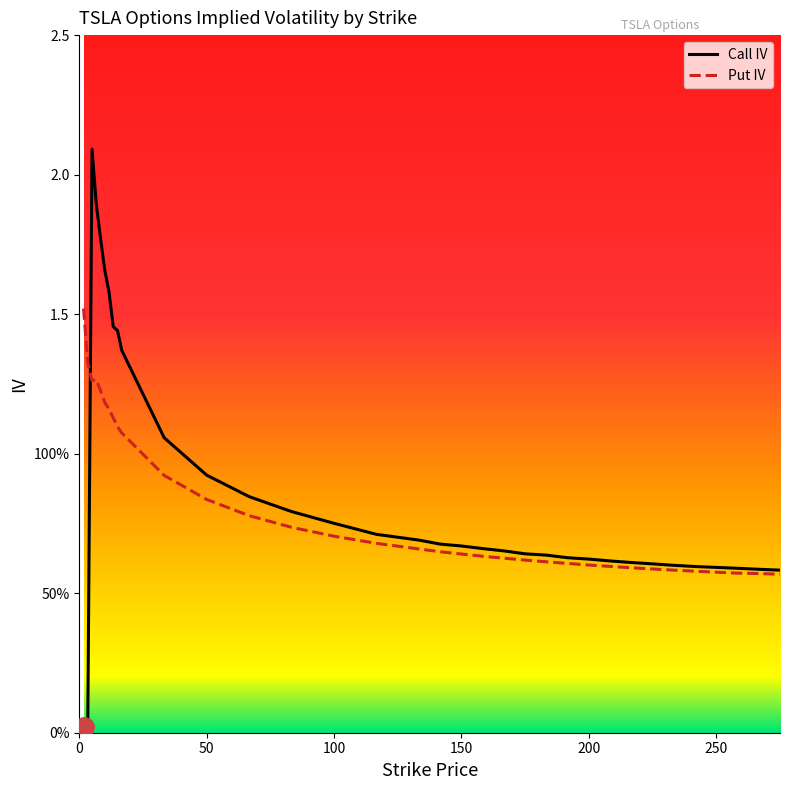

Which category has the highest value in the Call IV series?

5.0